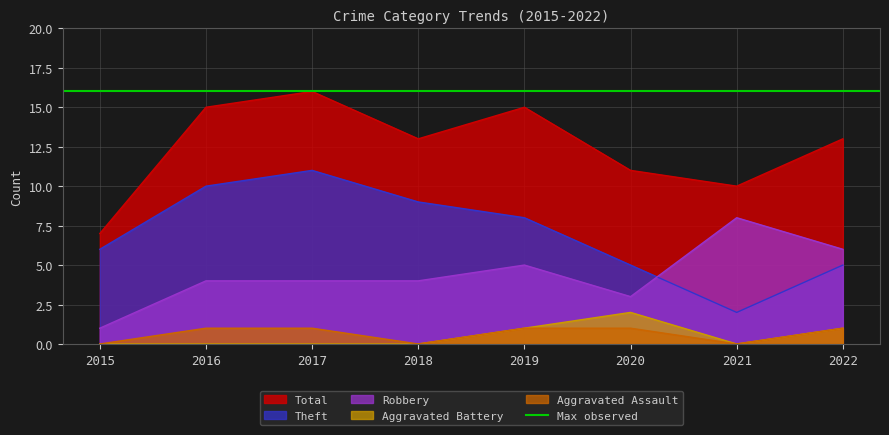

Which series has the largest total across all categories?

Total